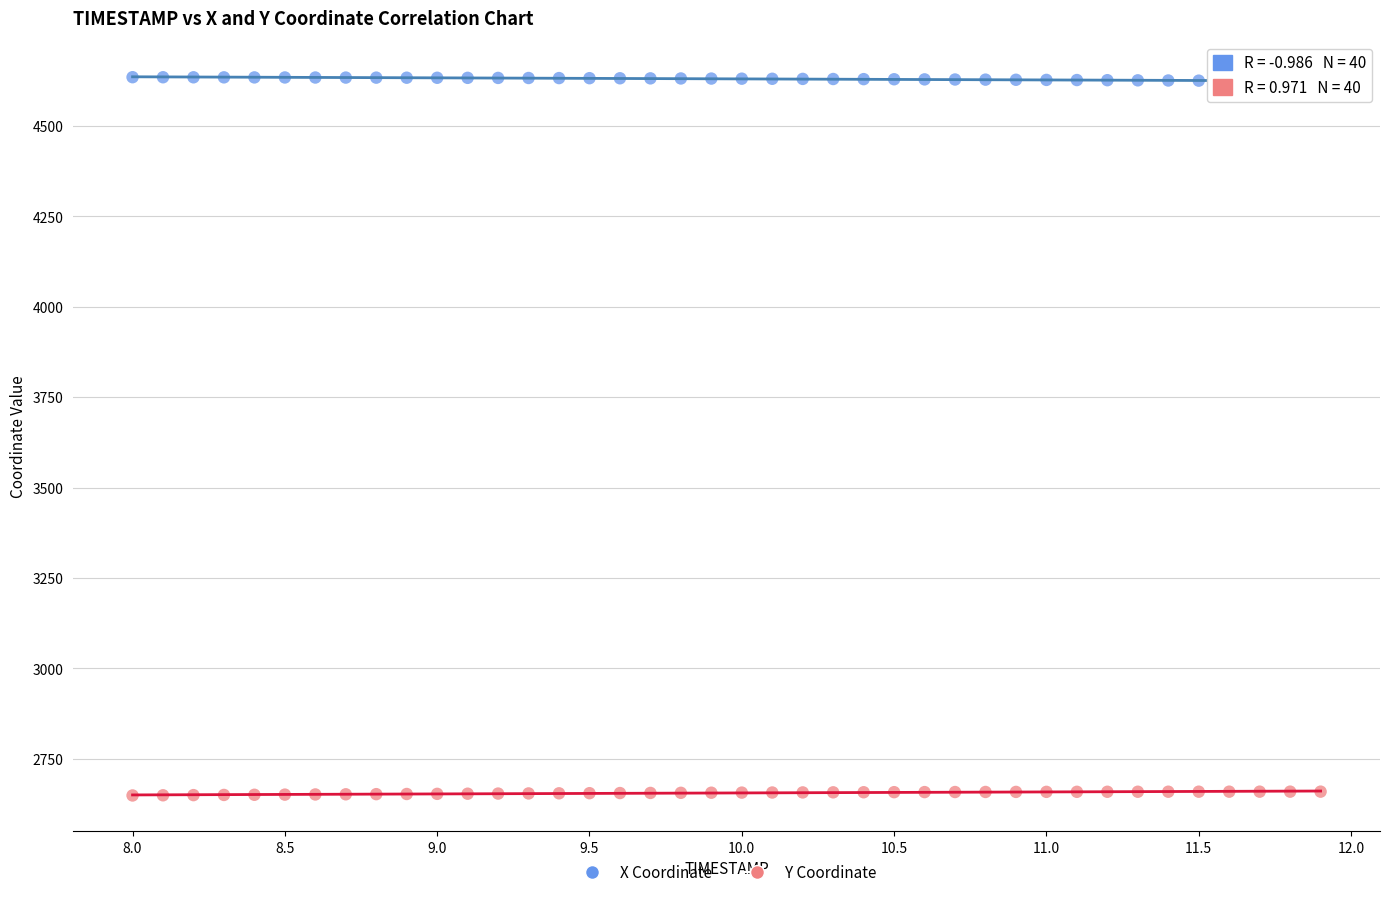

Across all data points, what is the range of Y values (max minus min)?

1986.0